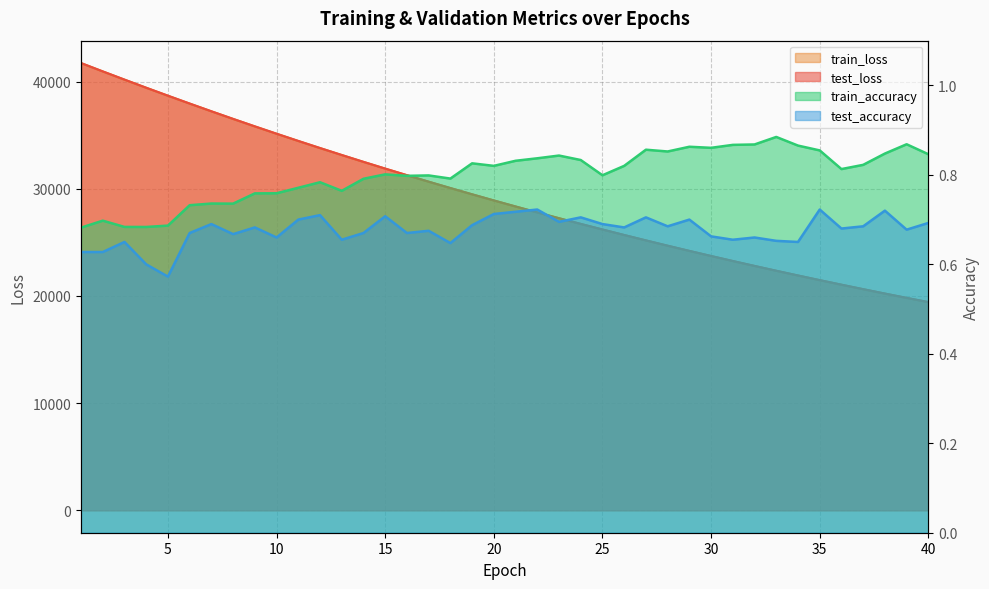

Which series has the largest range (max minus min)?

test_loss